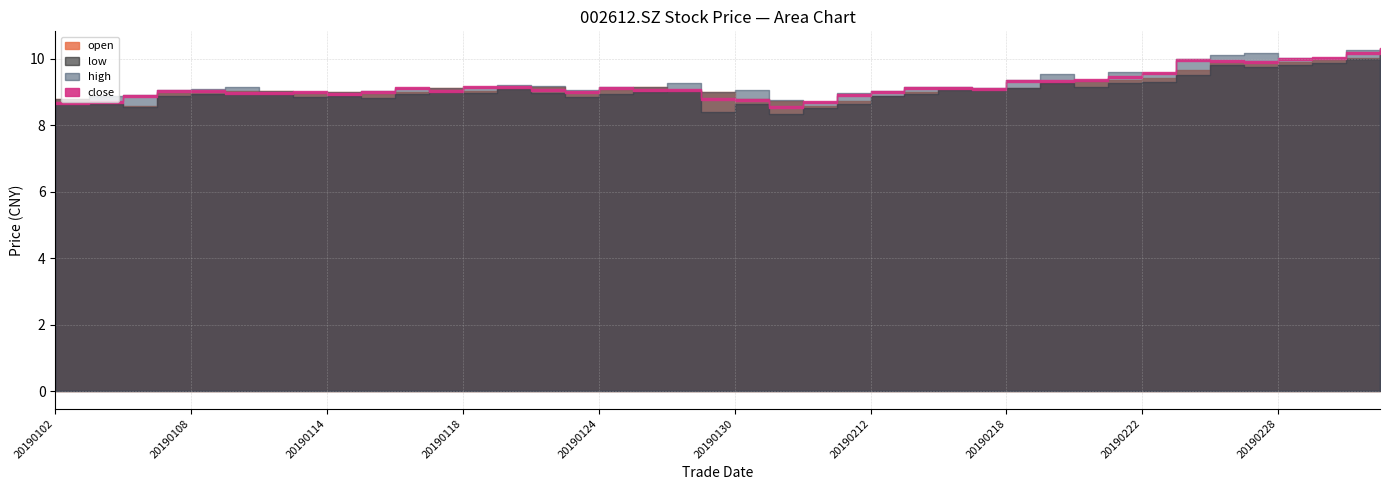

Which series has the largest range (max minus min)?

low